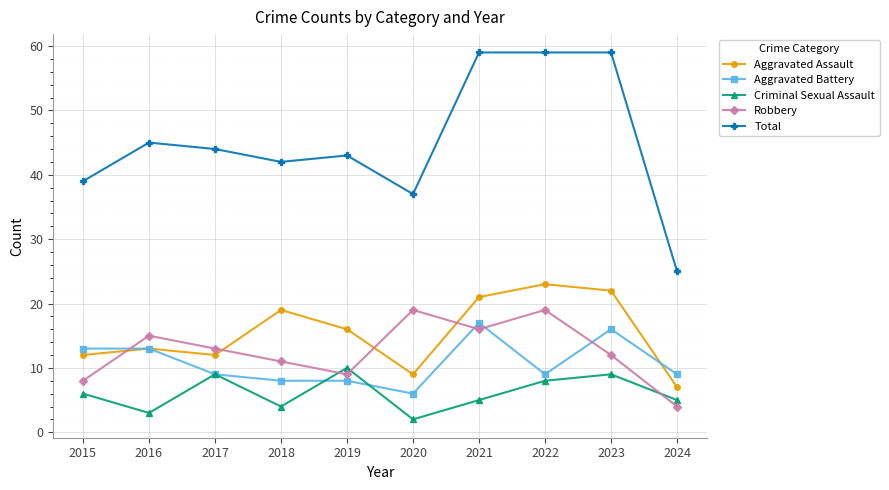

How many data points in Criminal Sexual Assault are less than 6?

5